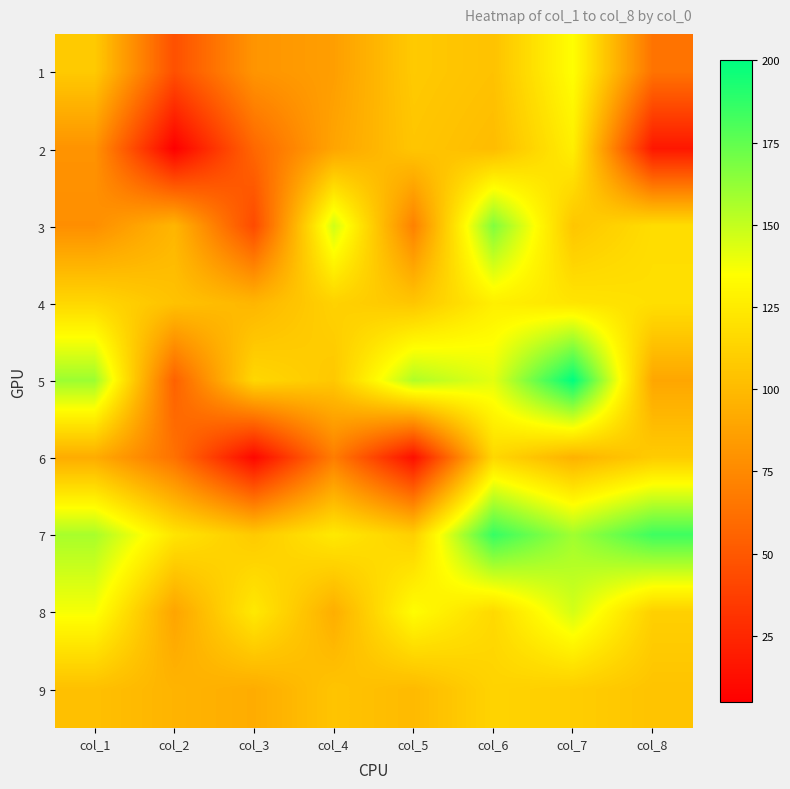

Which has a higher value, col_2 or col_6?

col_6